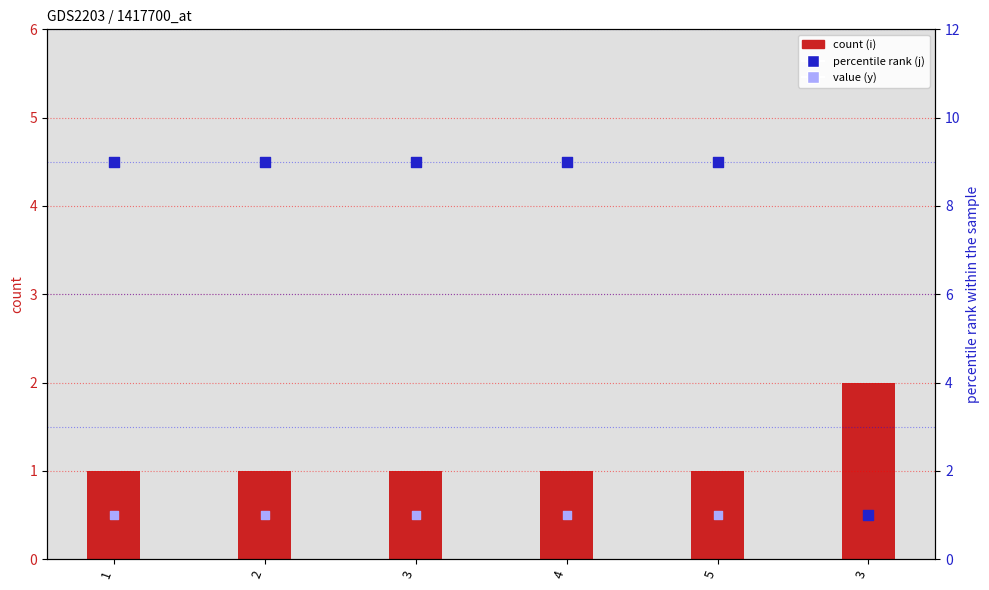

At how many categories does at least one series exceed 2?

5